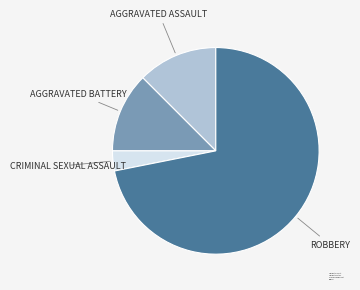

Between Robbery and Aggravated Assault, which is larger?

Robbery